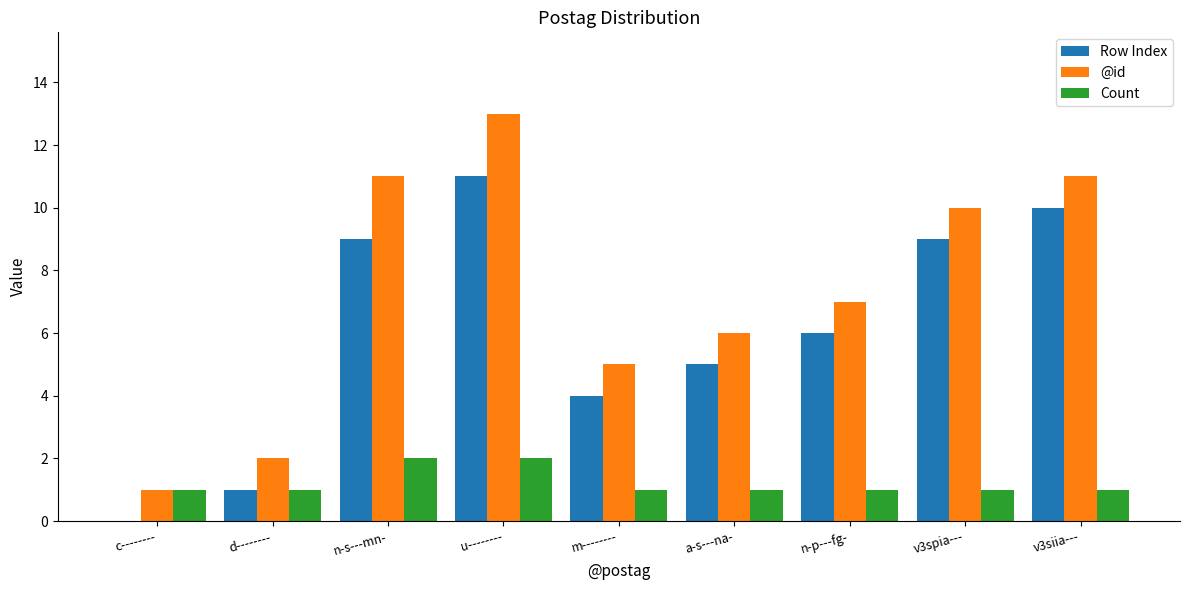

What is the sum of all Row Index values?

55